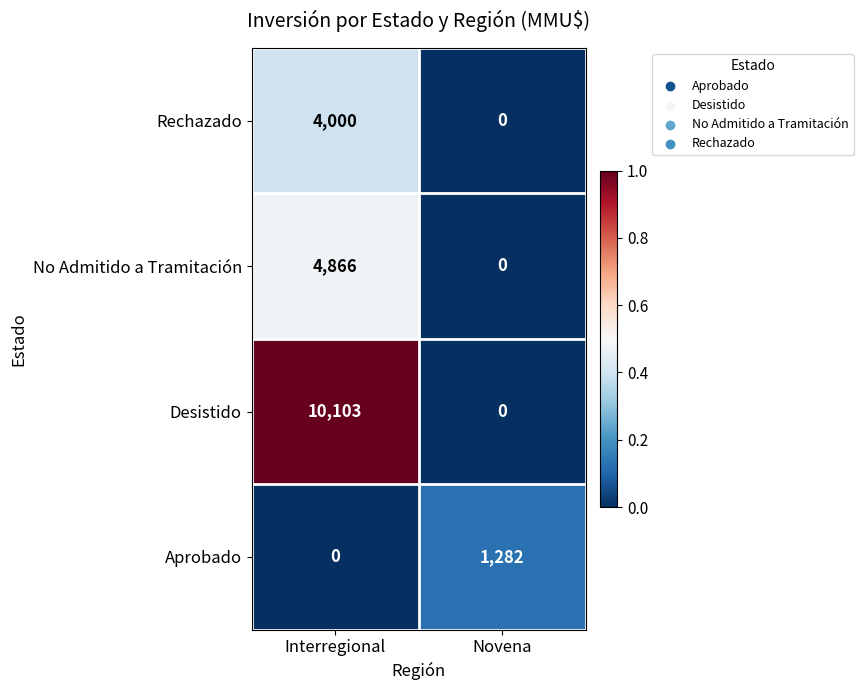

Which category has the highest value in the Rechazado series?

Interregional